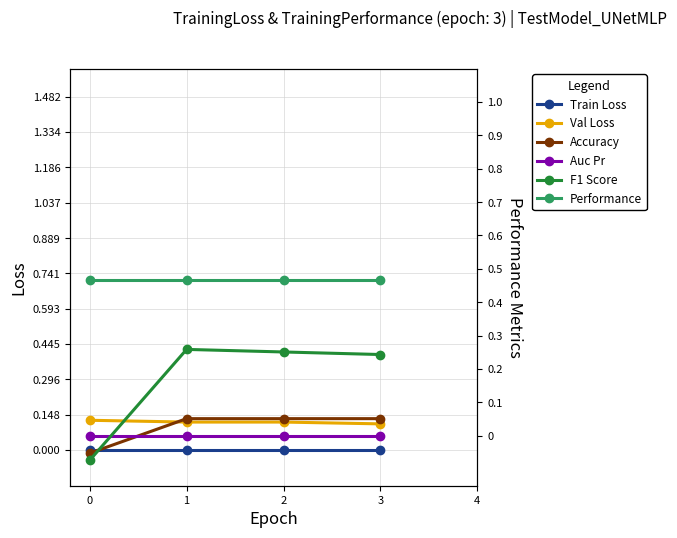

The Val Loss series shows 0.1 at 3. True or false?

True